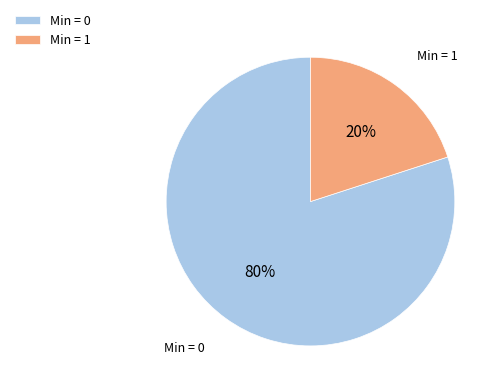

True or false: Min = 1 accounts for 31% of the total.

False